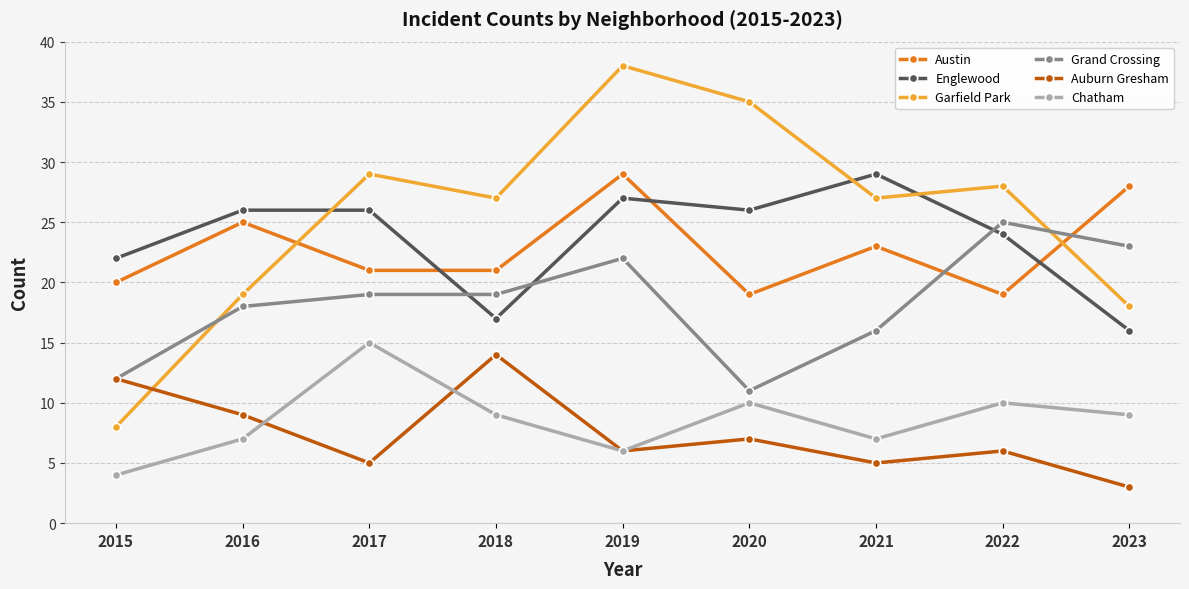

How many interior local valleys does the Auburn Gresham series have?

3